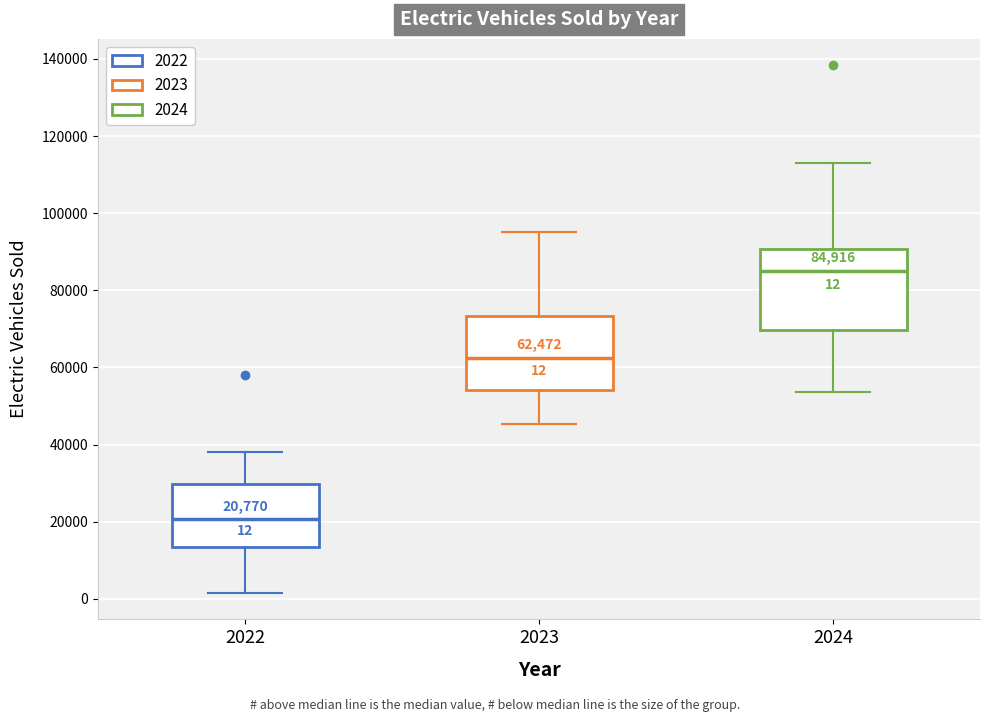

Which box has the highest median line?

2024